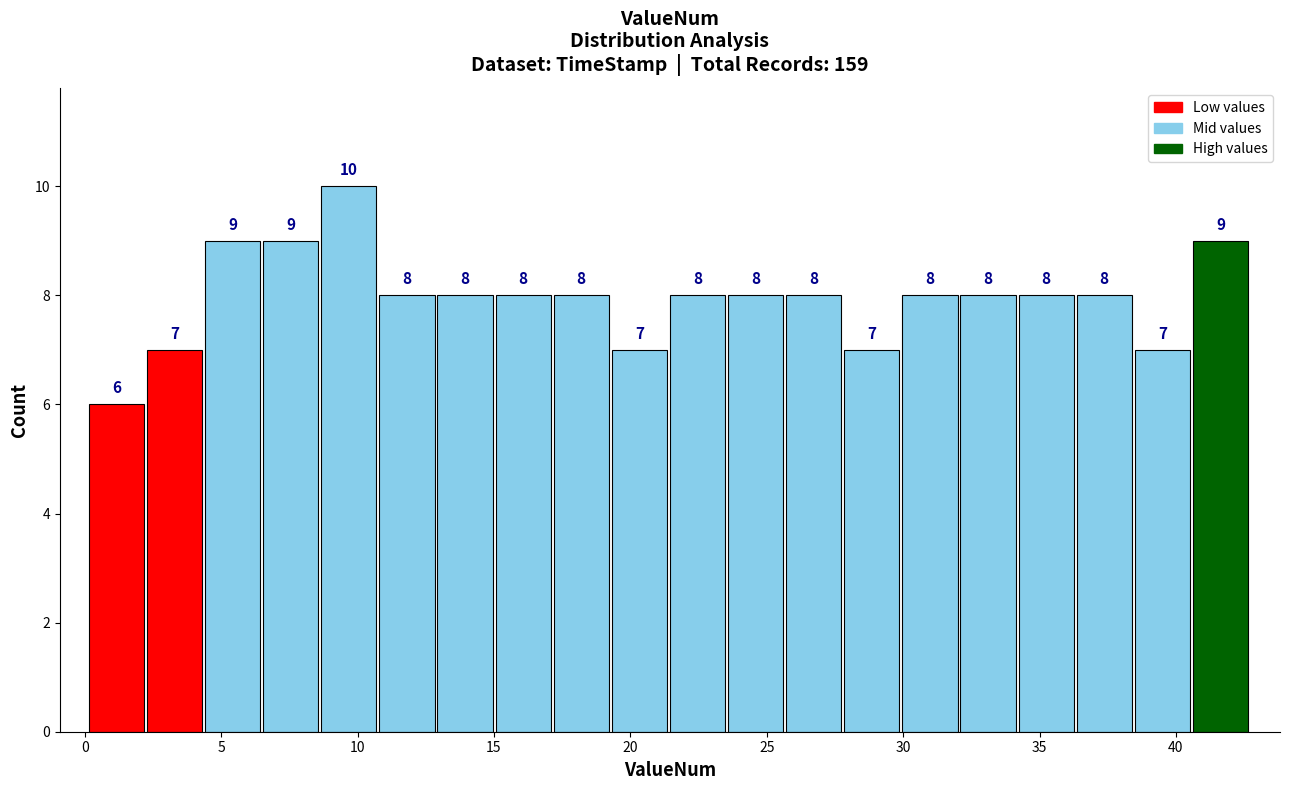

What is the height of the bar covering 15.0 to 17.0 on the x-axis? The bar edges are not printed on the chart, so give them approximately, as read against the axis.

8